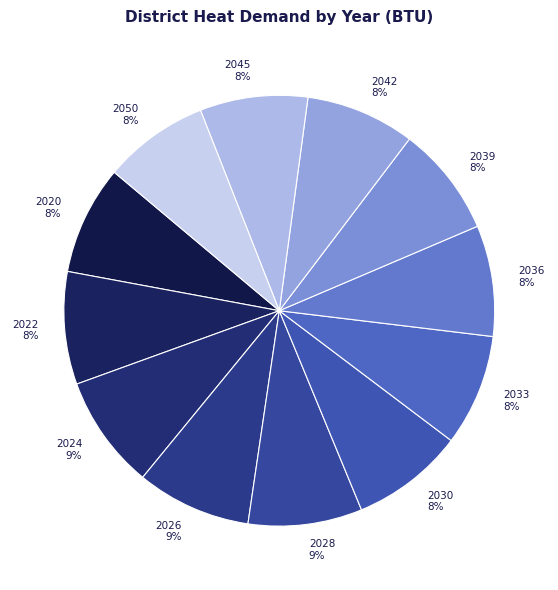

To the nearest percent, what is the average slice percentage?

8%